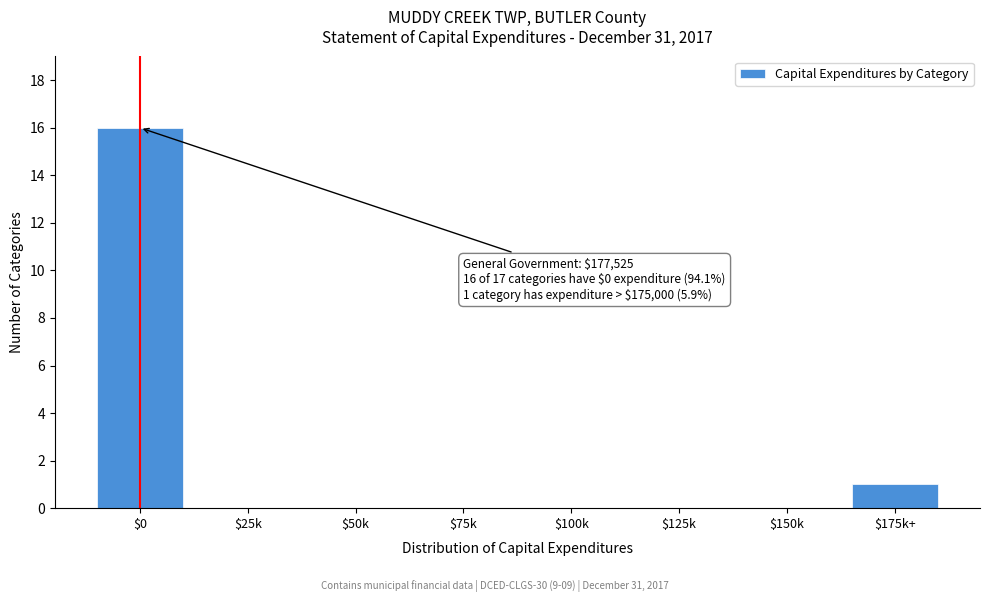

Where is the data nearest to the value 8?

$175k+